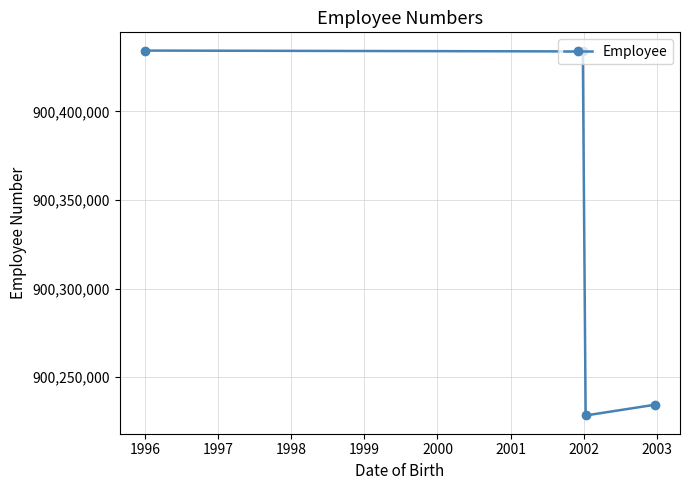

What is the sum of all values?

3601331094